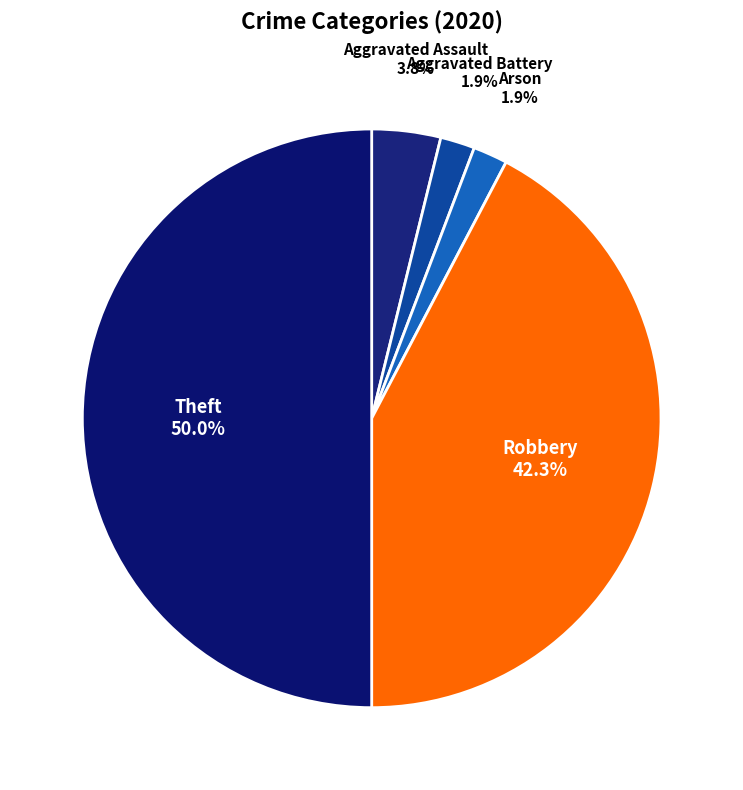

Which category has the biggest portion of the pie?

Theft